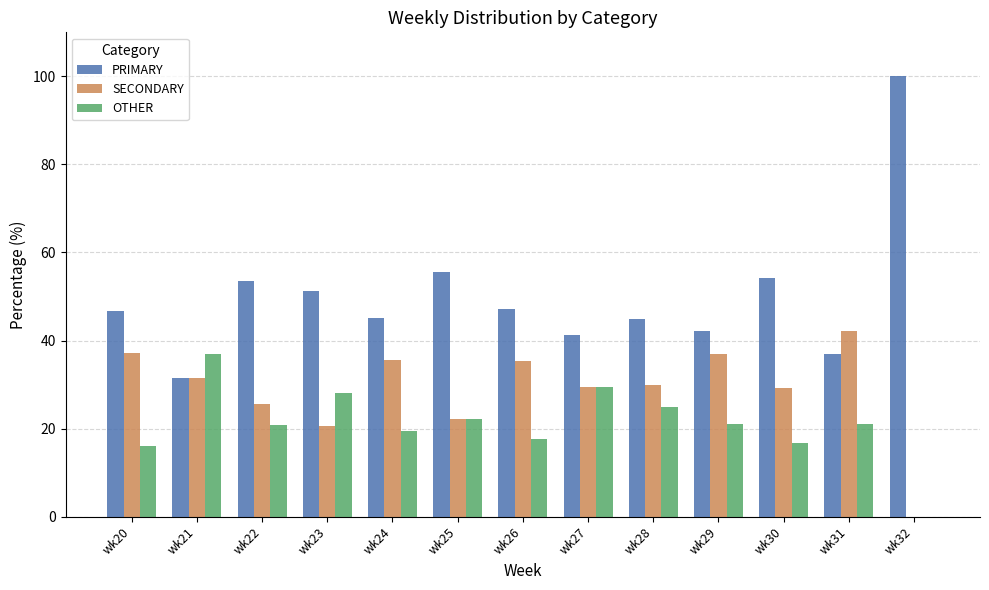

Is the value of OTHER at wk23 greater than the value of PRIMARY at wk22?

No